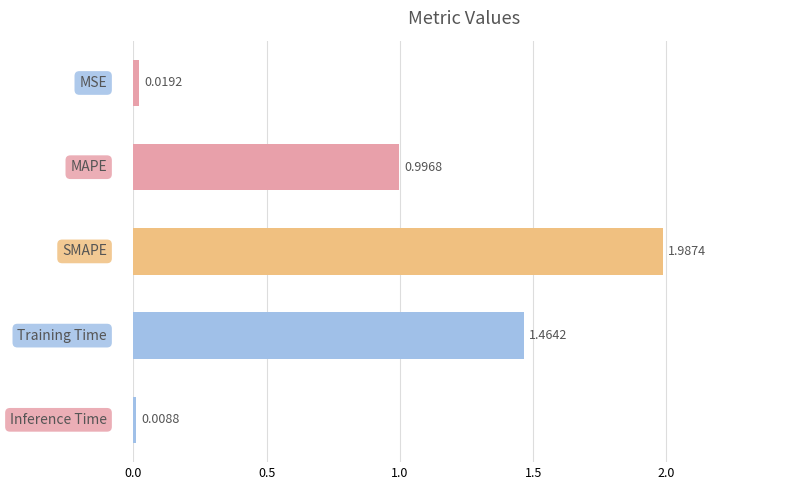

What is the difference between the second highest and second lowest values?

1.4